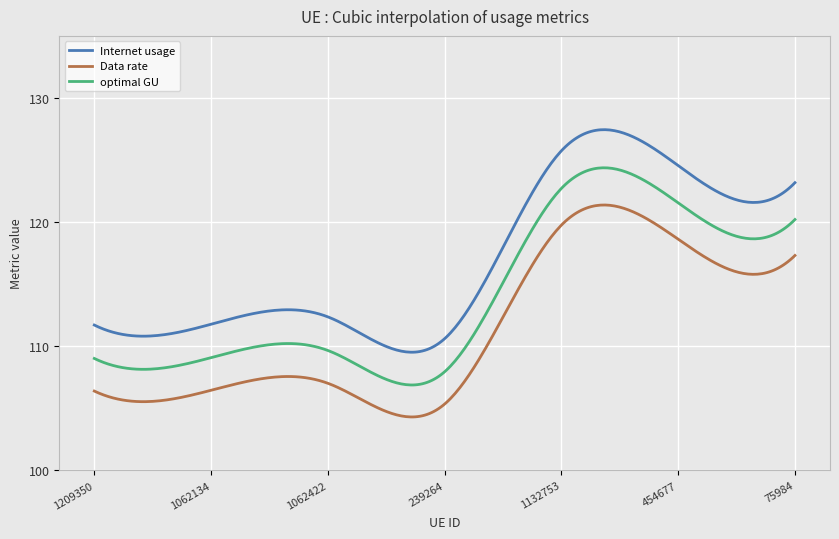

True or false: optimal GU and Data rate cross at least once.

False